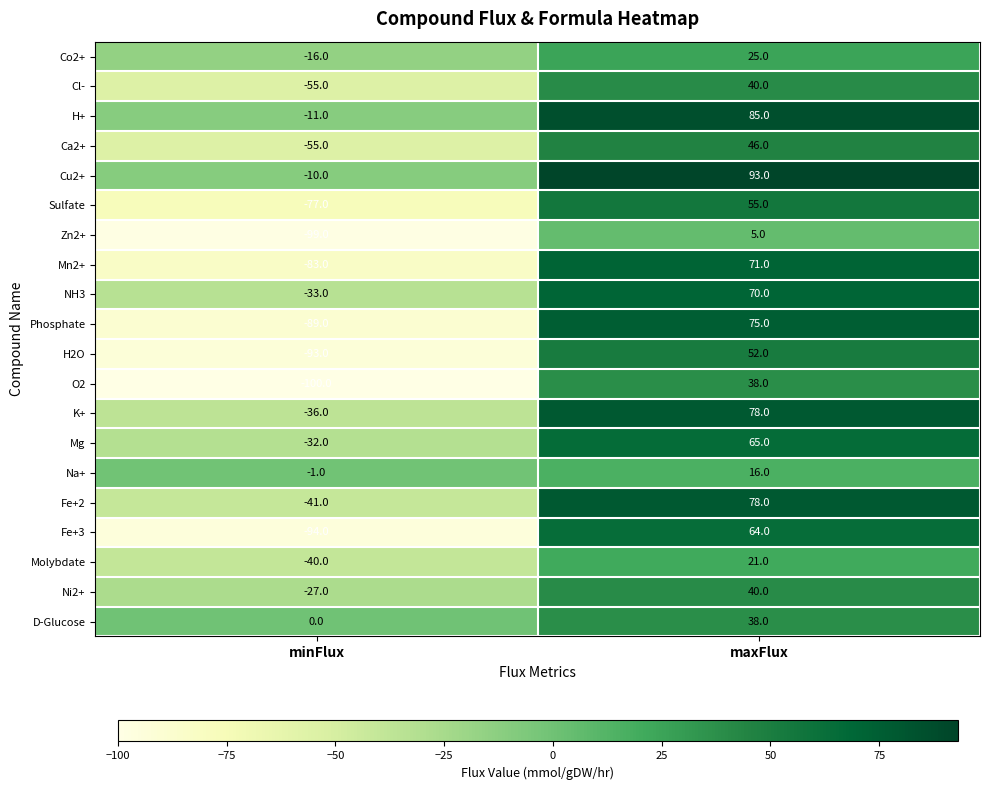

At which label is Zn2+ closest to -47?

minFlux